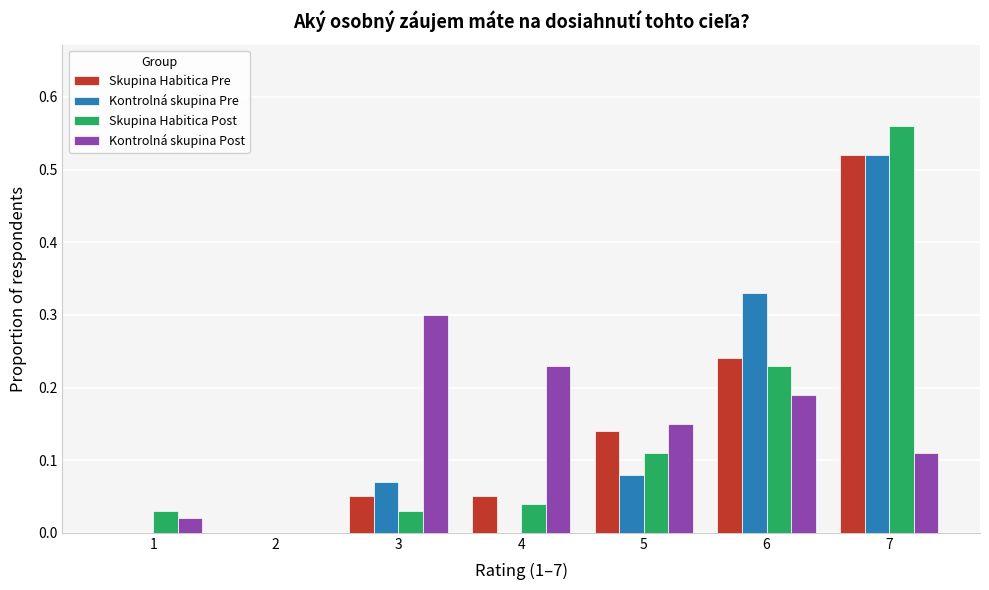

Between 4 and 6, which series saw the biggest shift?

Kontrolná skupina Pre